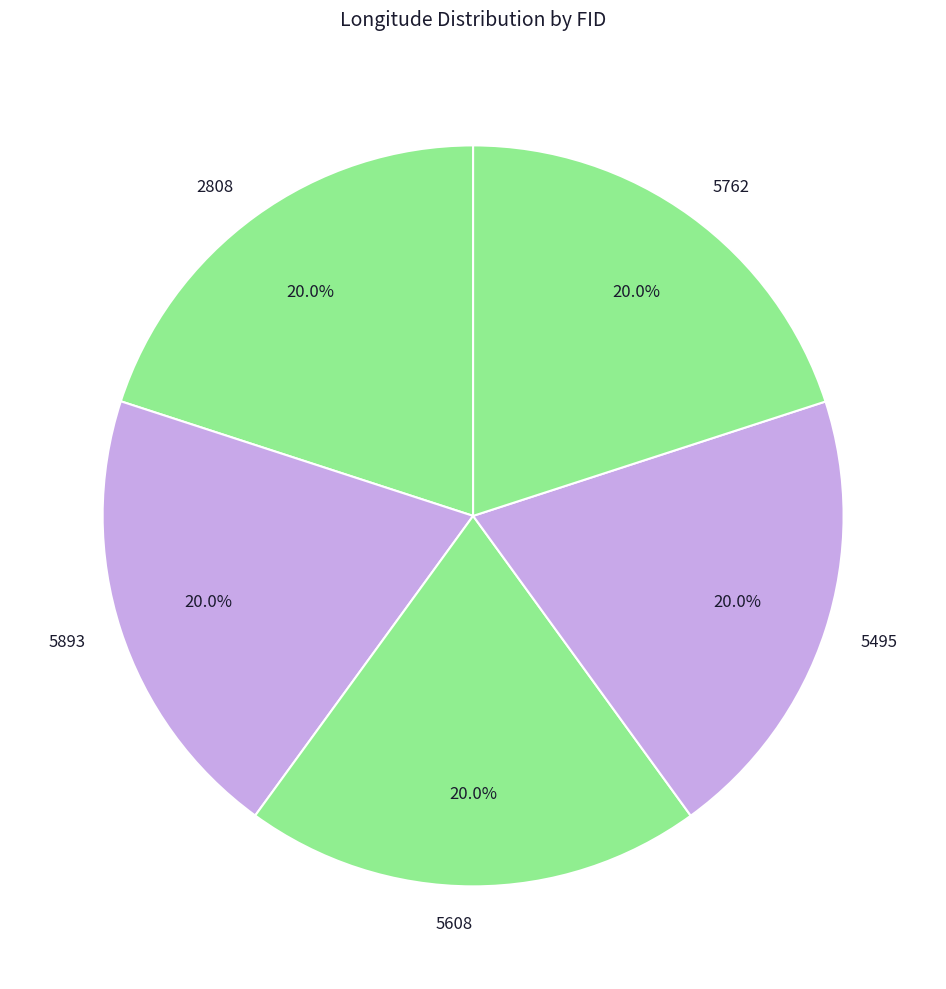

What is the ratio of the value at 2808 to the value at 5893?

1.0